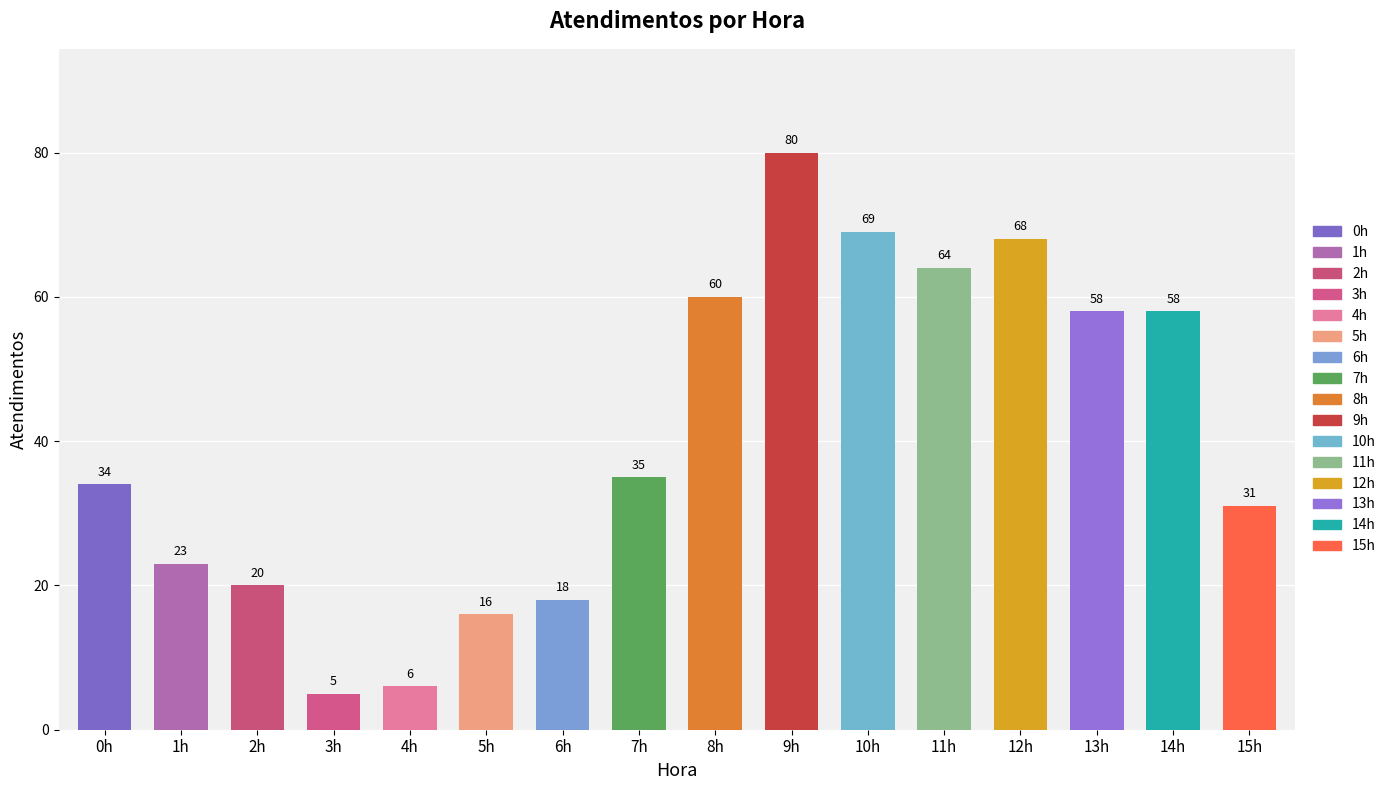

Count the number of values greater than 35.

7